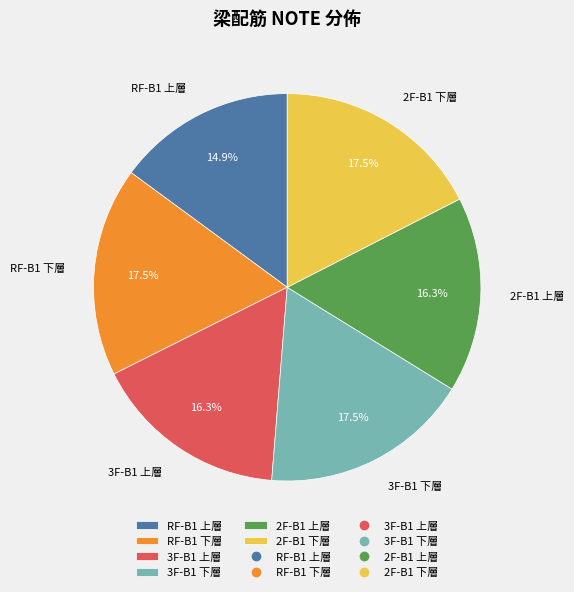

To the nearest percent, what is the difference between the largest and smallest slice percentages?

3%